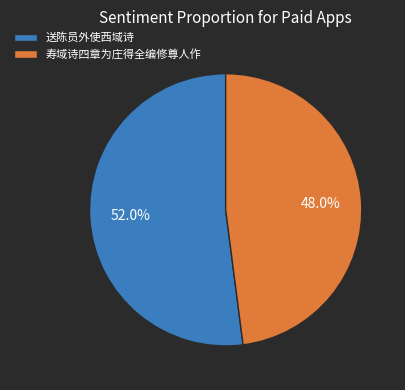

Which has a higher value, 送陈员外使西域诗 or 寿域诗四章为庄得全编修尊人作?

送陈员外使西域诗